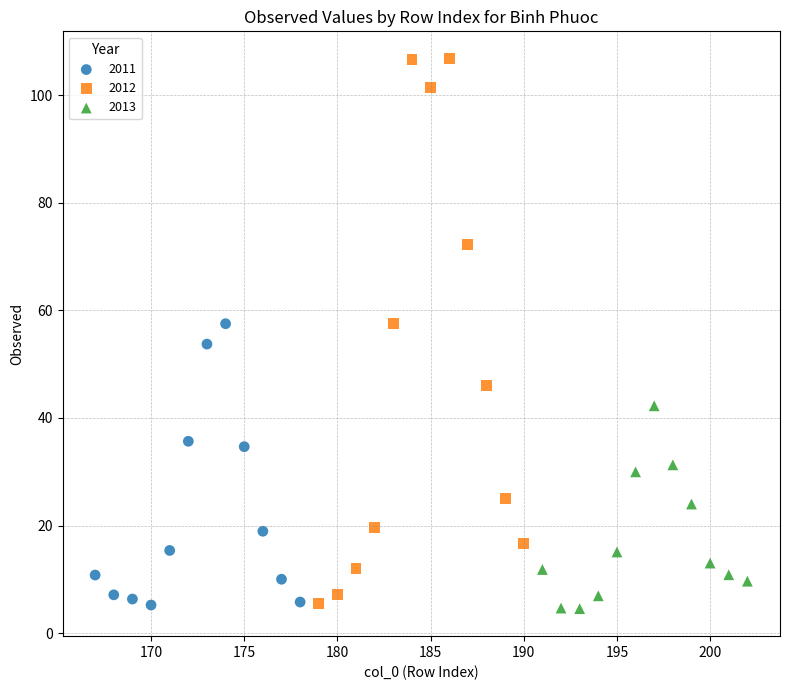

Which series reaches the maximum Y coordinate?

2012